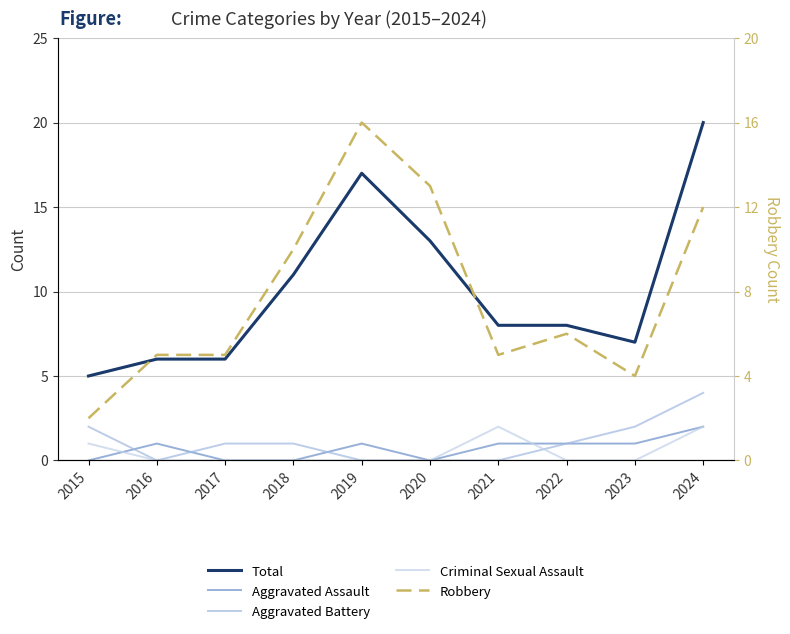

Reading left to right, extract all data points from this chart.

Total: 5	6	6	11	17	13	8	8	7	20
Aggravated Assault: 0	1	0	0	1	0	1	1	1	2
Aggravated Battery: 2	0	1	1	0	0	0	1	2	4
Criminal Sexual Assault: 1	0	0	0	0	0	2	0	0	2
Robbery: 2	5	5	10	16	13	5	6	4	12